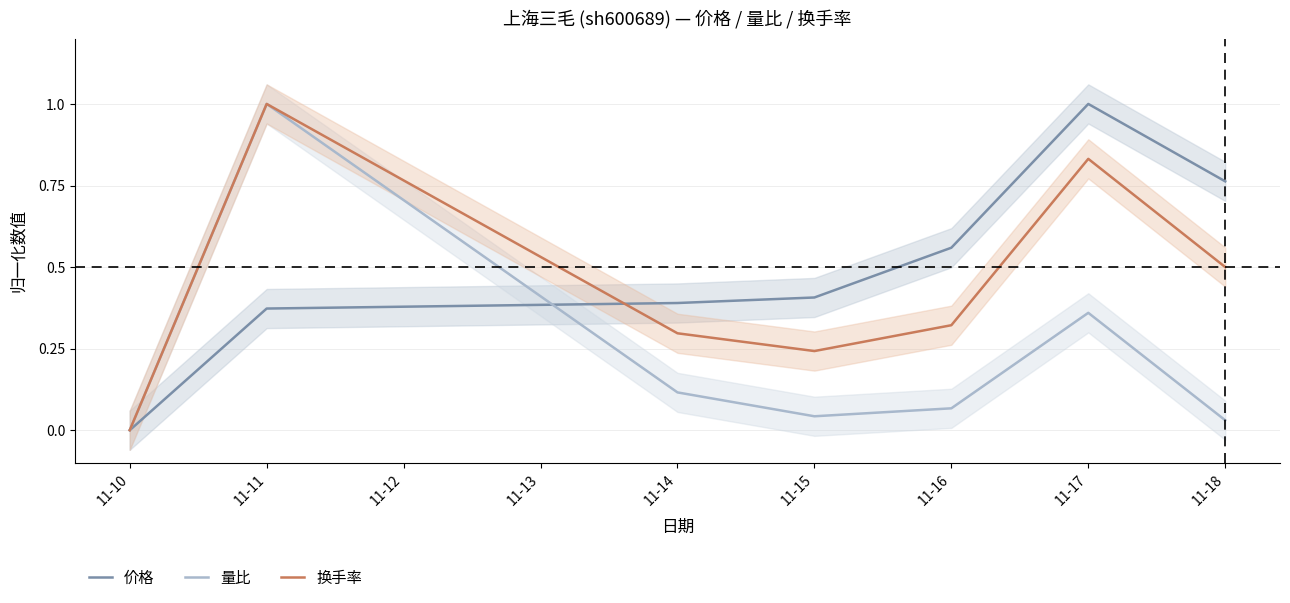

Where is the first local maximum for 换手率?

11-11